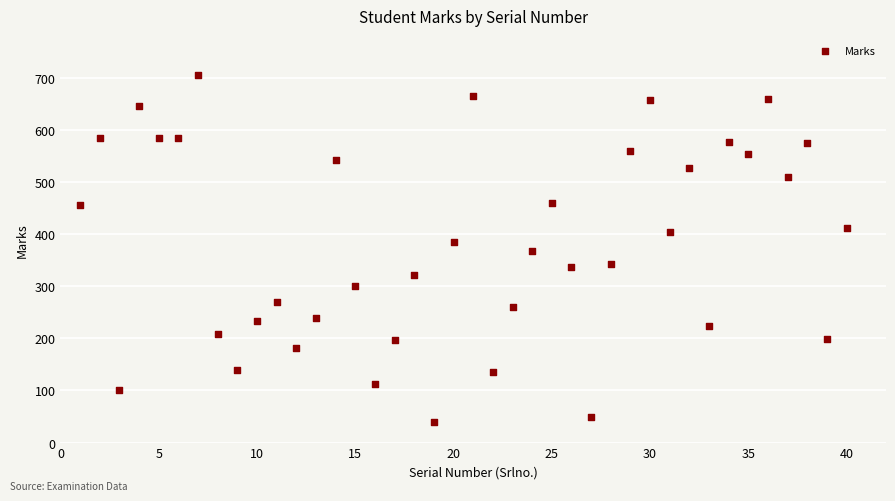

What is the range of Y values (max minus min)?

665